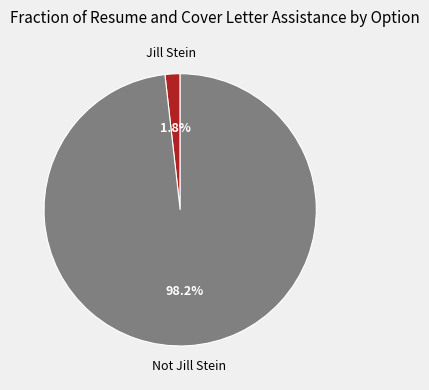

Does any single category account for the majority?

Yes